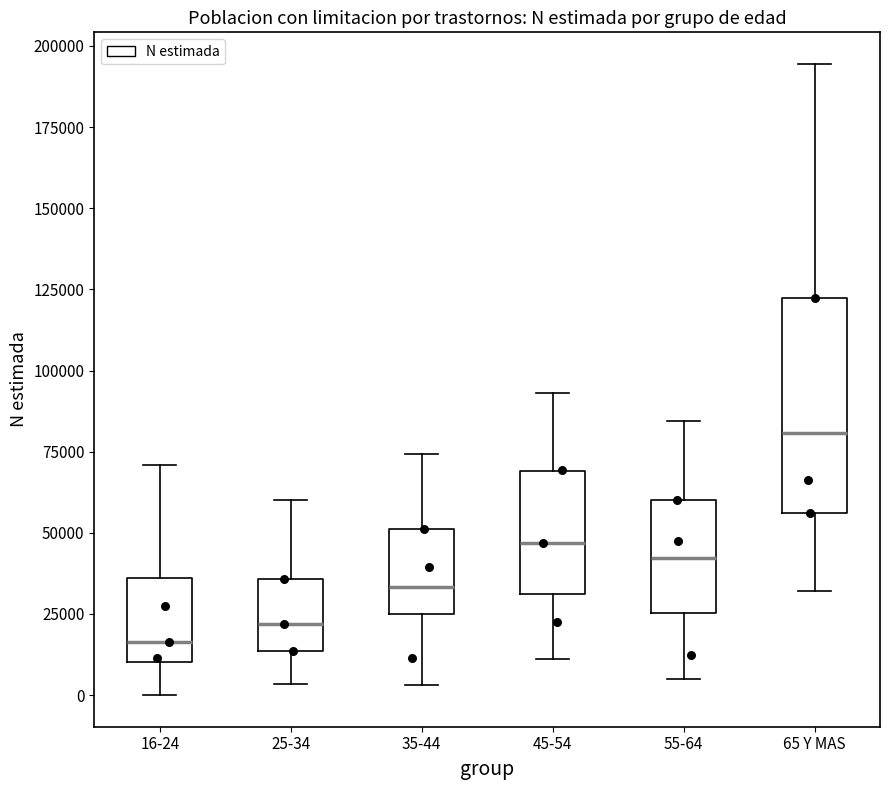

Reading left to right, read every box against the y-axis: the position of its median line, the range the box covers, and the ends of its whiskers. The values are not printed on the chart, so give them approximately, as read against the axis.

16-24: median 15000, box 10000 to 35000, whiskers 0 to 70000
25-34: median 20000, box 15000 to 35000, whiskers 5000 to 60000
35-44: median 35000, box 25000 to 50000, whiskers 5000 to 75000
45-54: median 45000, box 30000 to 70000, whiskers 10000 to 95000
55-64: median 40000, box 25000 to 60000, whiskers 5000 to 85000
65 Y MAS: median 80000, box 55000 to 120000, whiskers 30000 to 195000